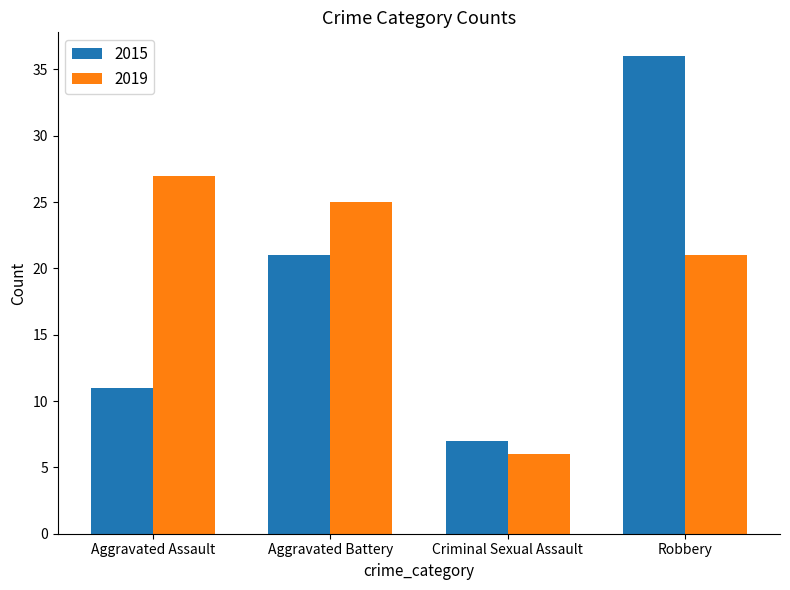

What is the average value of the 2019 series?

20